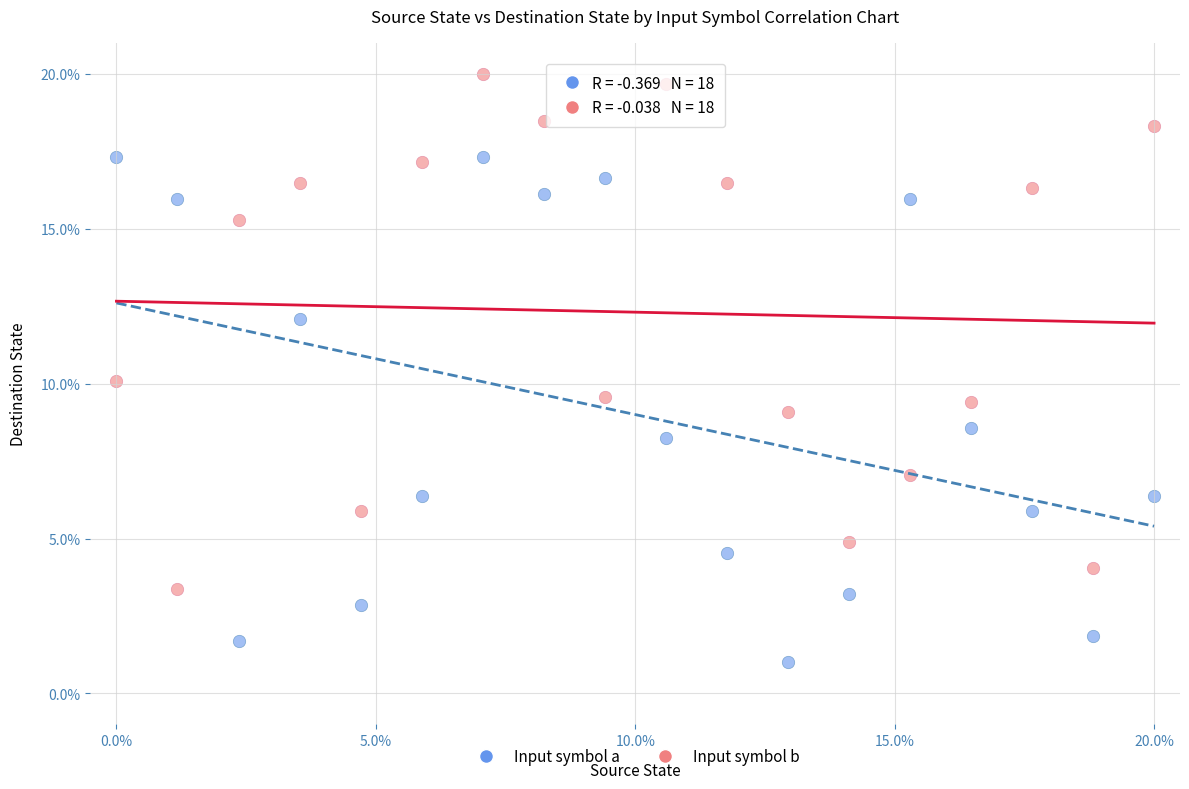

Which series contains the lowest Y value?

Input symbol a